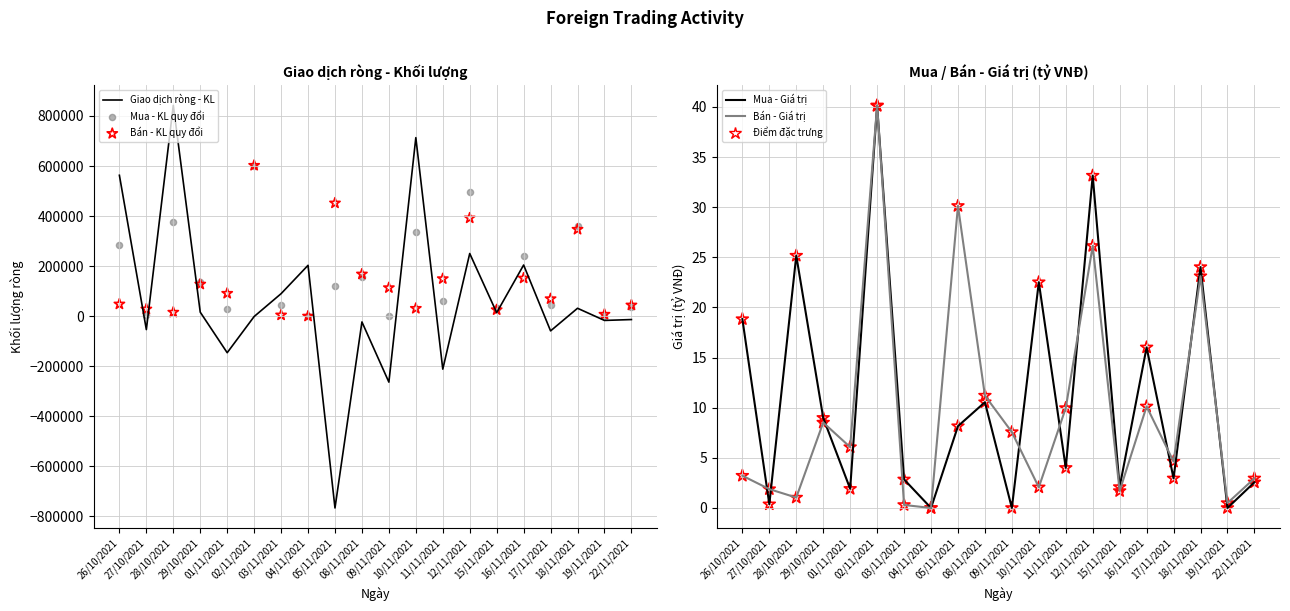

Which series reaches the minimum Y coordinate?

Giao dich rong - Khoi luong